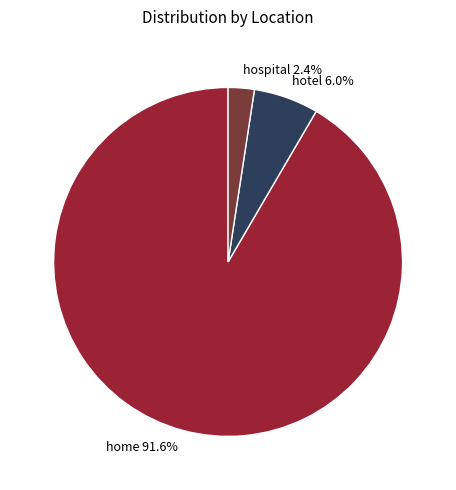

True or false: home accounts for 99% of the total.

False